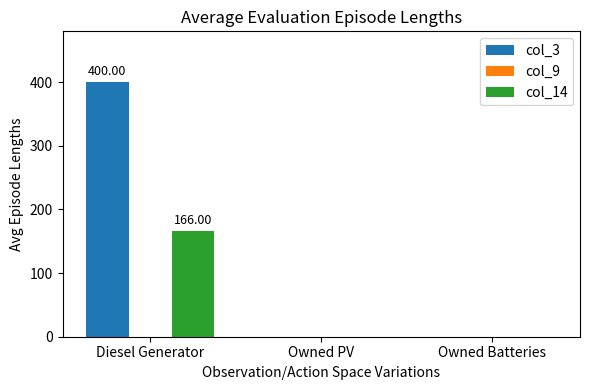

At which category is the sum across all series the highest?

Diesel Generator